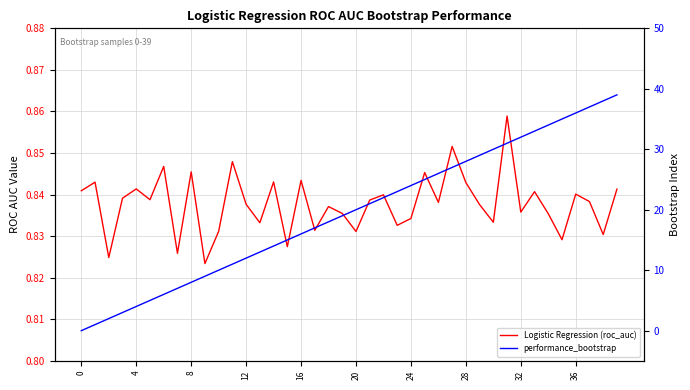

What value does the performance_bootstrap series have at 37?

37.0